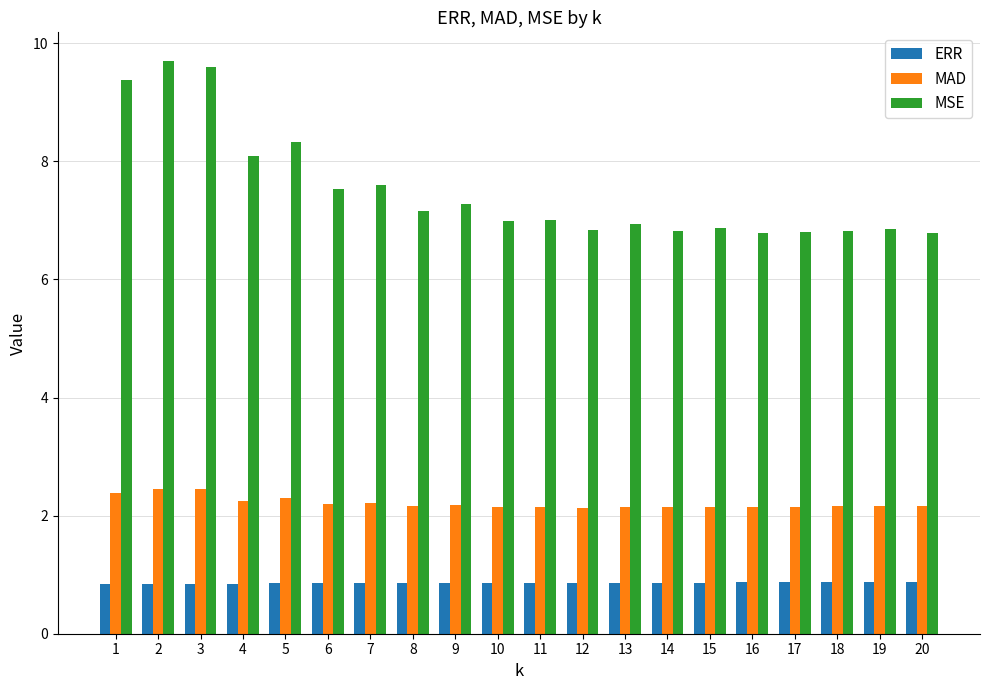

What is the maximum value for ERR?

0.9